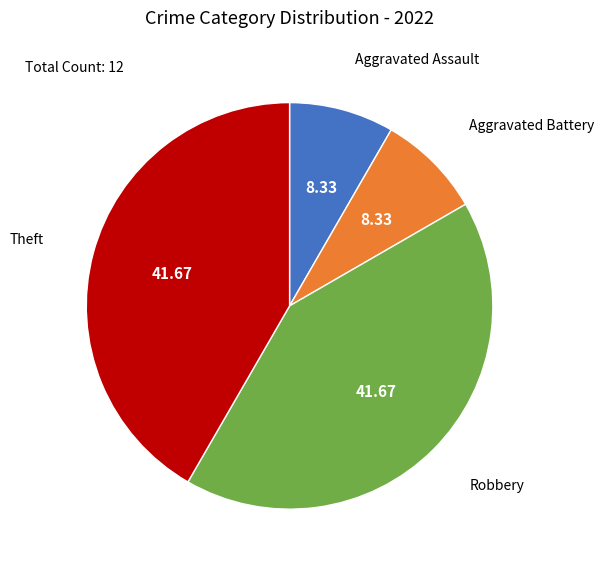

Combined, do Aggravated Assault and Aggravated Battery account for over 50%?

No